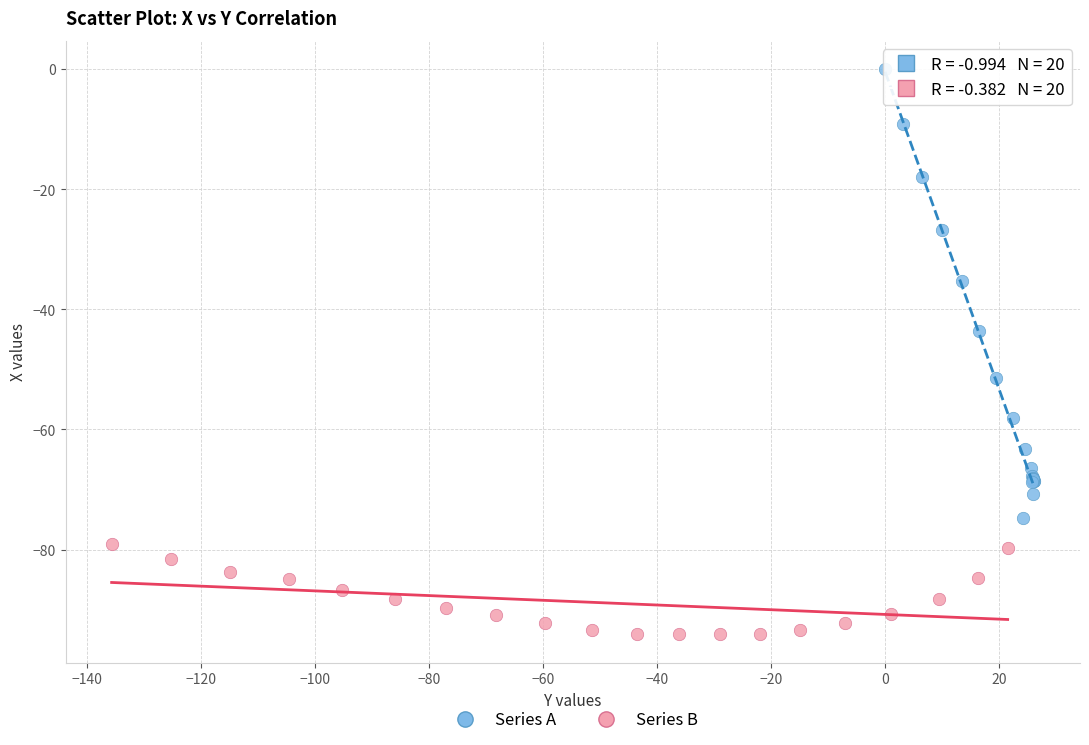

Which series contains the highest Y value?

Series A